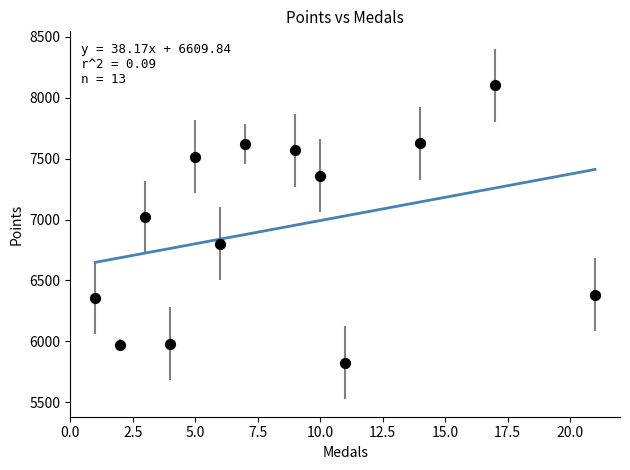

What is the range of X values (max minus min)?

20.0